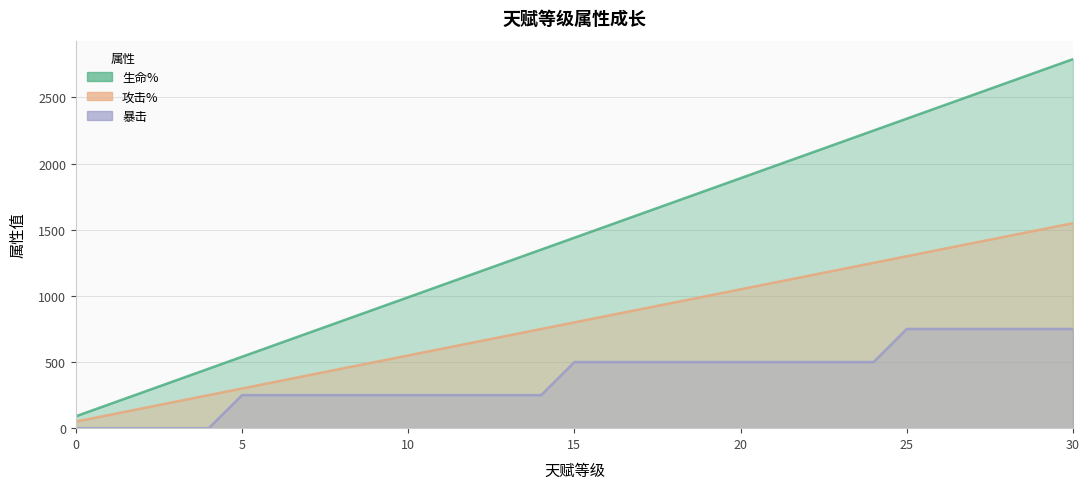

True or false: 暴击 and 攻击% intersect in this chart.

False